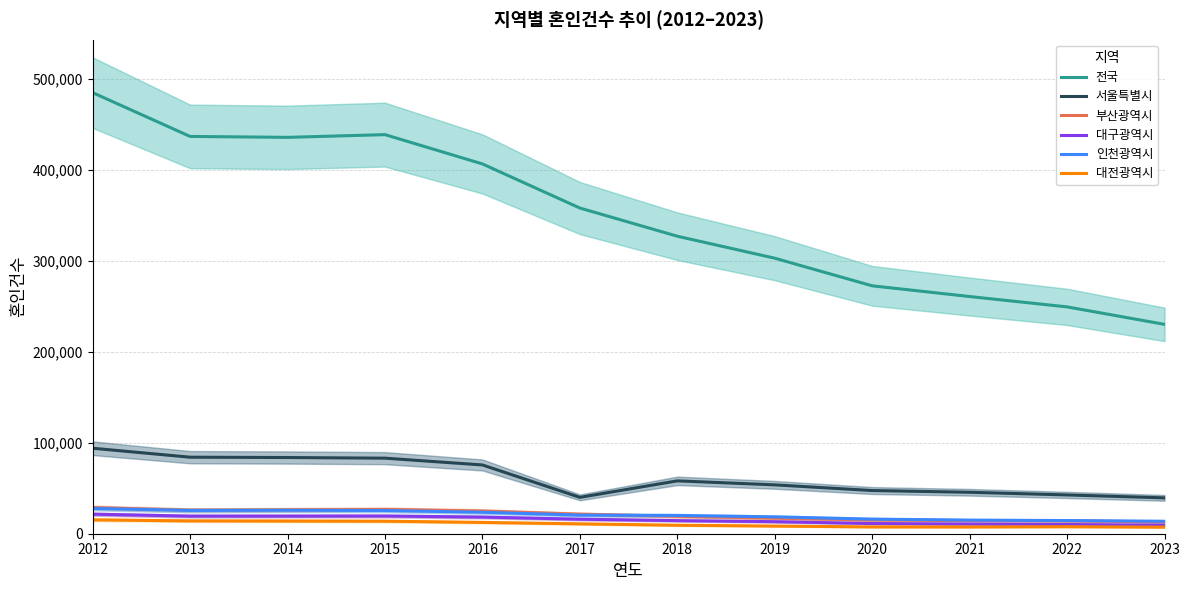

The value of 인천광역시 at 2012 is 49246. True or false?

False